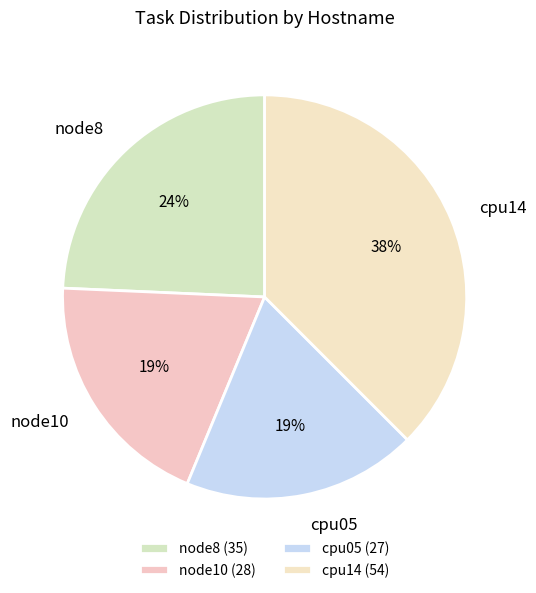

To the nearest percent, what portion does cpu05 represent?

19%